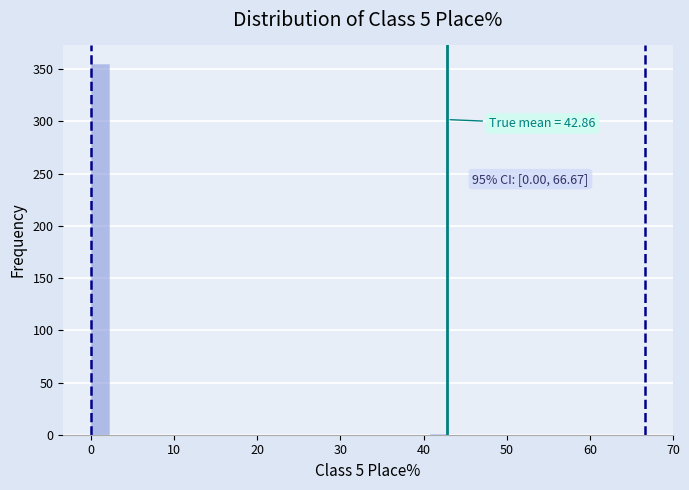

Around what value on the x-axis is the tallest bar? Give the approximate position of its centre, as read against the axis.

1